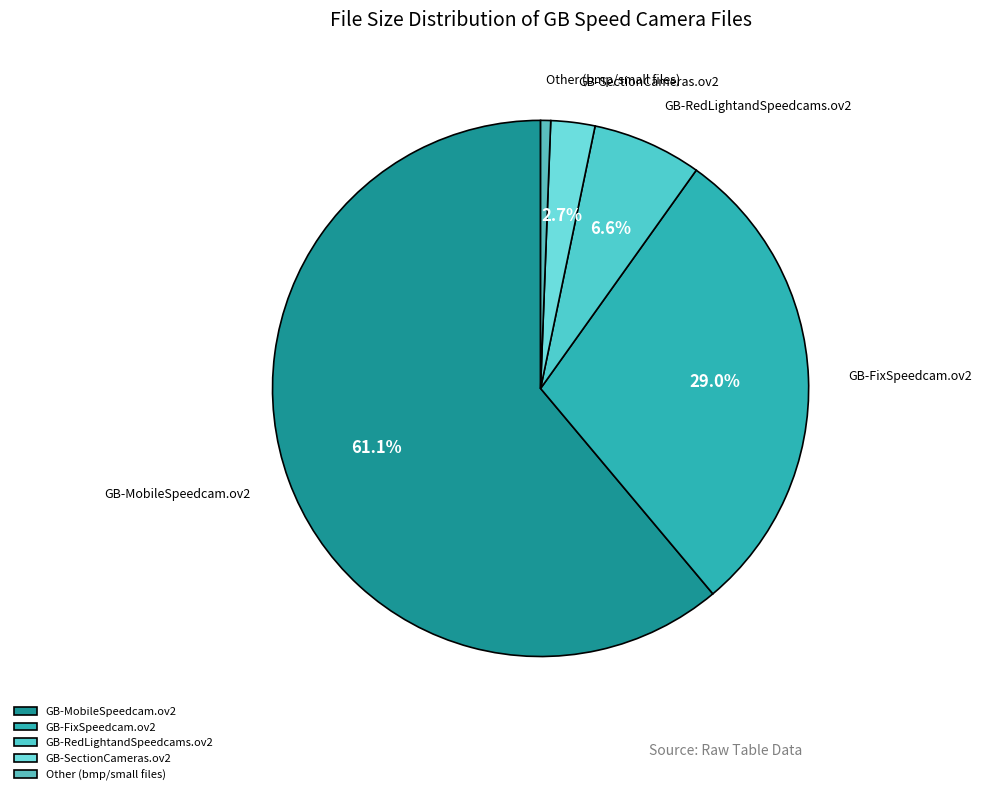

What percentage do GB-RedLightandSpeedcams.ov2 and GB-MobileSpeedcam.ov2 together represent?

67.7%